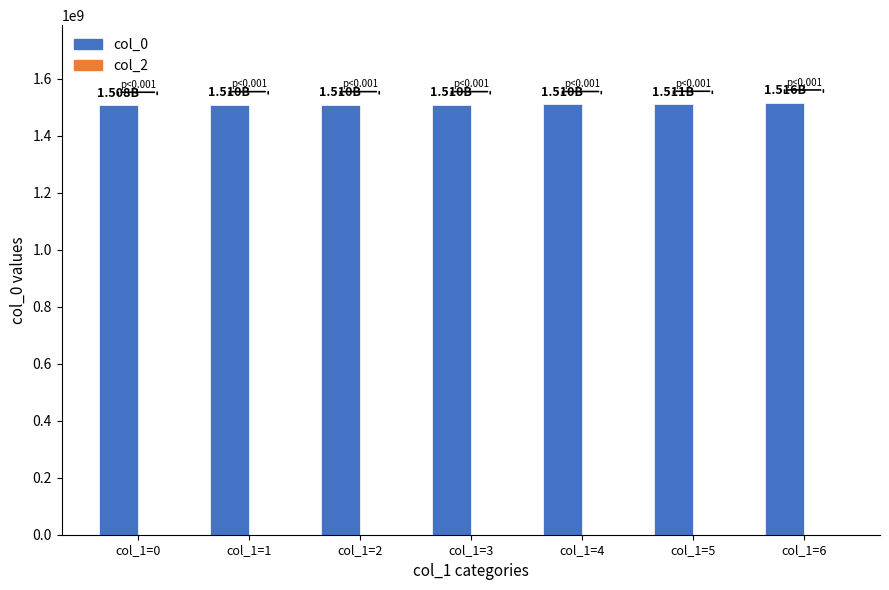

Approximately how many times larger is the value at col_1=3 compared to col_1=1?

1.0